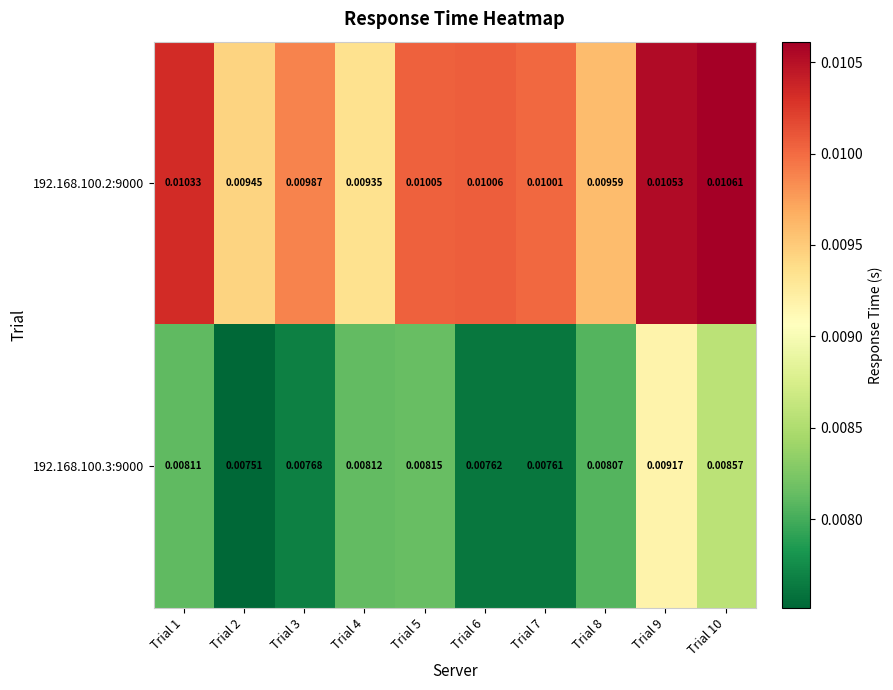

Is the value of 192.168.100.3:9000 at Trial 5 greater than the value of 192.168.100.2:9000 at Trial 5?

No